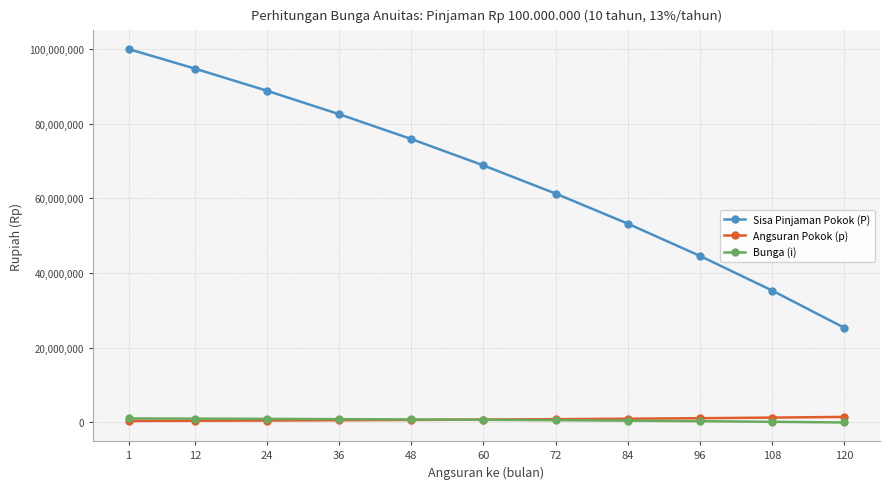

At which category is the sum across all series the highest?

1